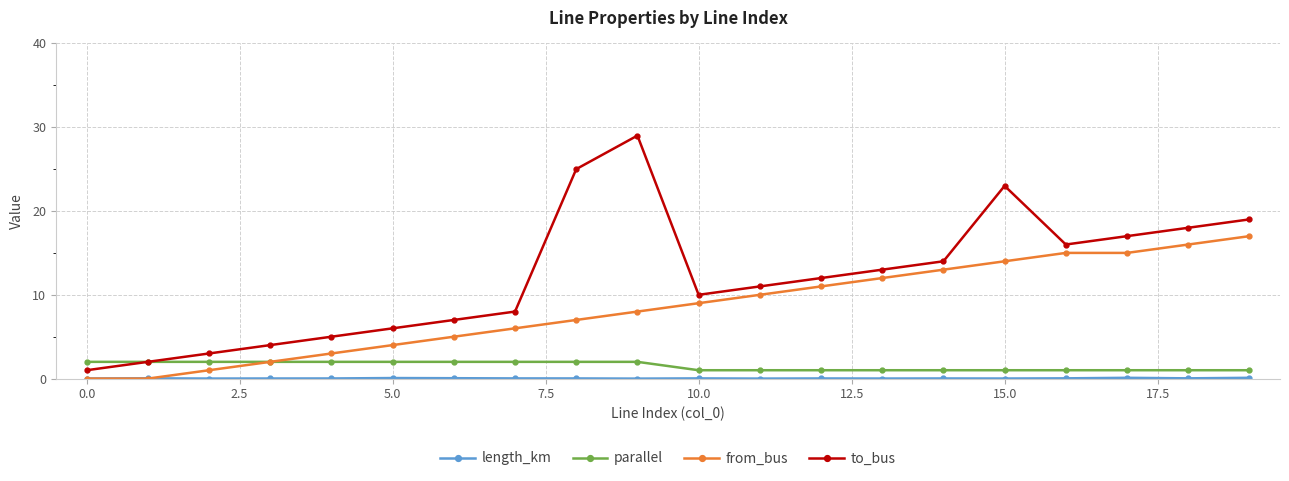

Which series has the widest spread of values?

to_bus